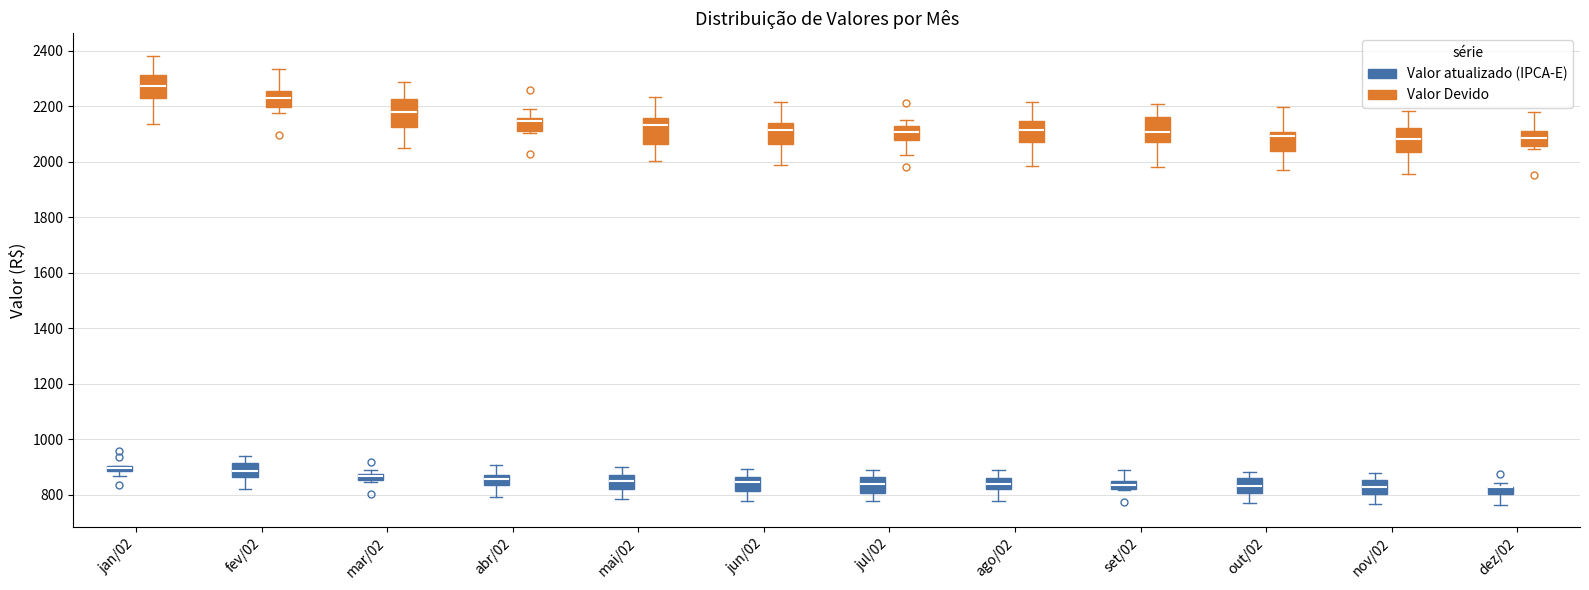

Where is the lower edge of the box for mai/02 (Valor atualizado (IPCA-E)) on the y-axis? The values are not printed on the chart, so give them approximately, as read against the axis.

820